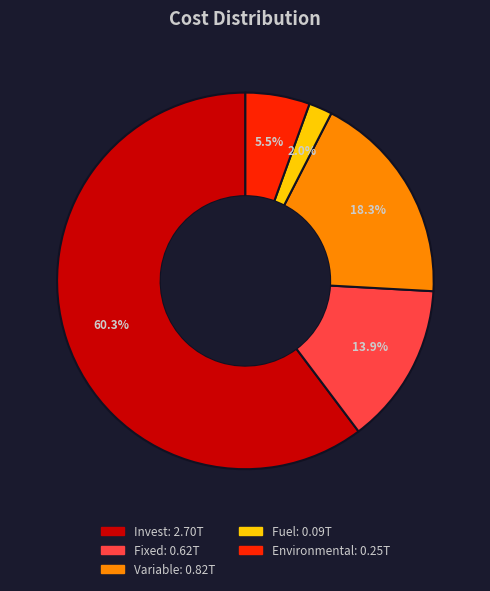

To the nearest percent, what portion does Fuel represent?

2%